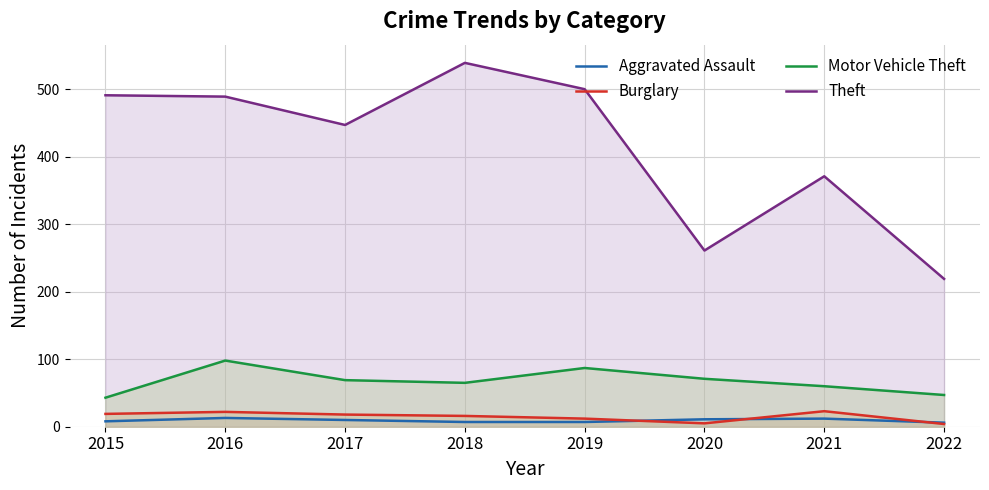

Reading right to left, transcribe all the data shown in this chart.

Aggravated Assault: 2022=6	2021=12	2020=11	2019=7	2018=7	2017=10	2016=13	2015=8
Burglary: 2022=4	2021=23	2020=5	2019=12	2018=16	2017=18	2016=22	2015=19
Motor Vehicle Theft: 2022=47	2021=60	2020=71	2019=87	2018=65	2017=69	2016=98	2015=43
Theft: 2022=219	2021=371	2020=261	2019=500	2018=539	2017=447	2016=489	2015=491